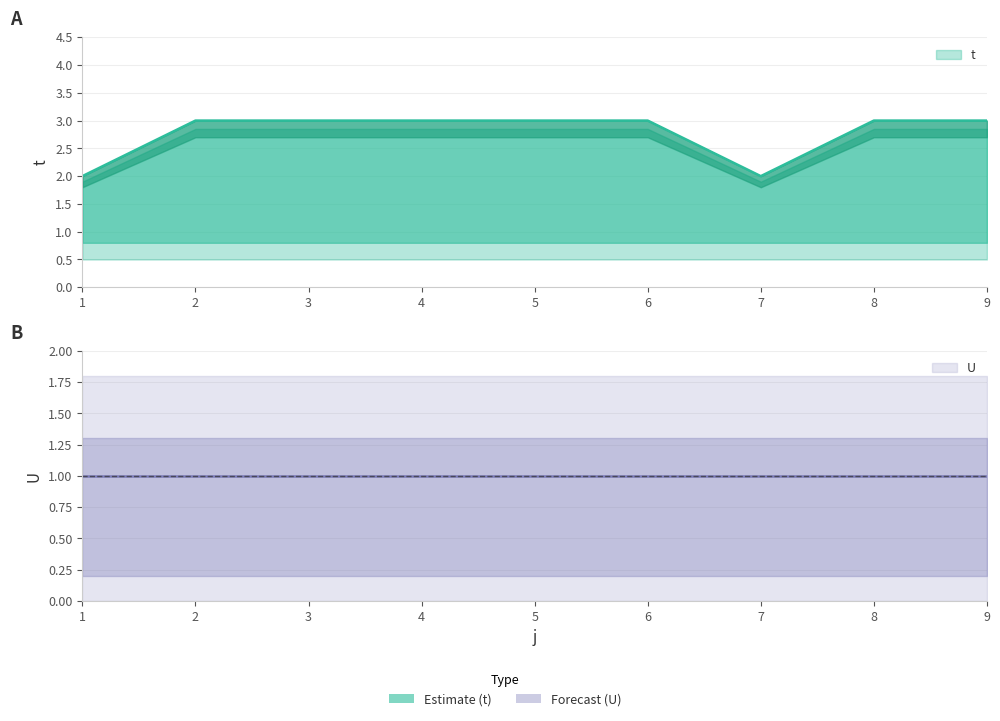

What is the ratio of the value at 5 to the value at 8?

1.0